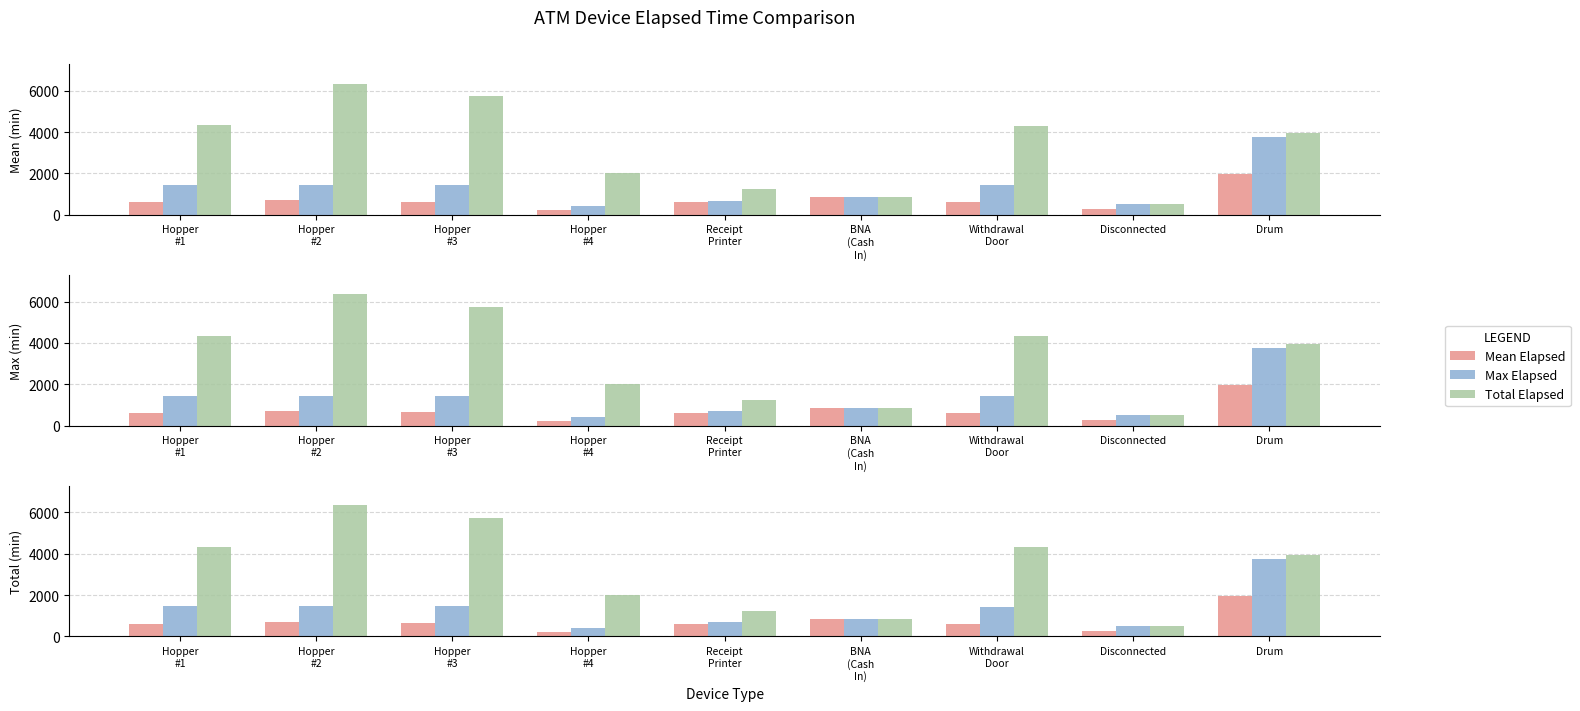

What position from the left is Hopper
#1?

1